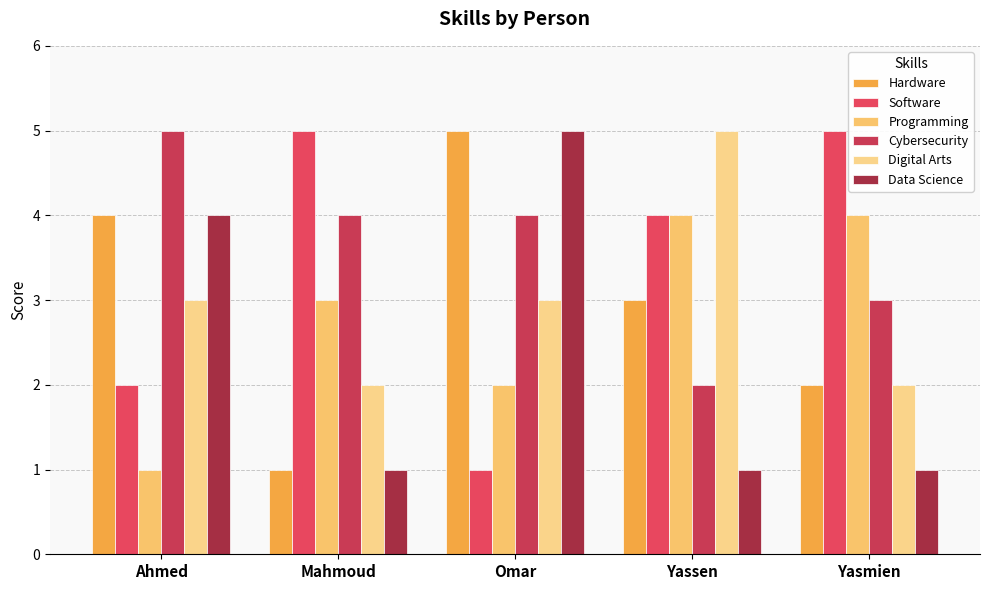

What is the total value across all series at Yassen?

19